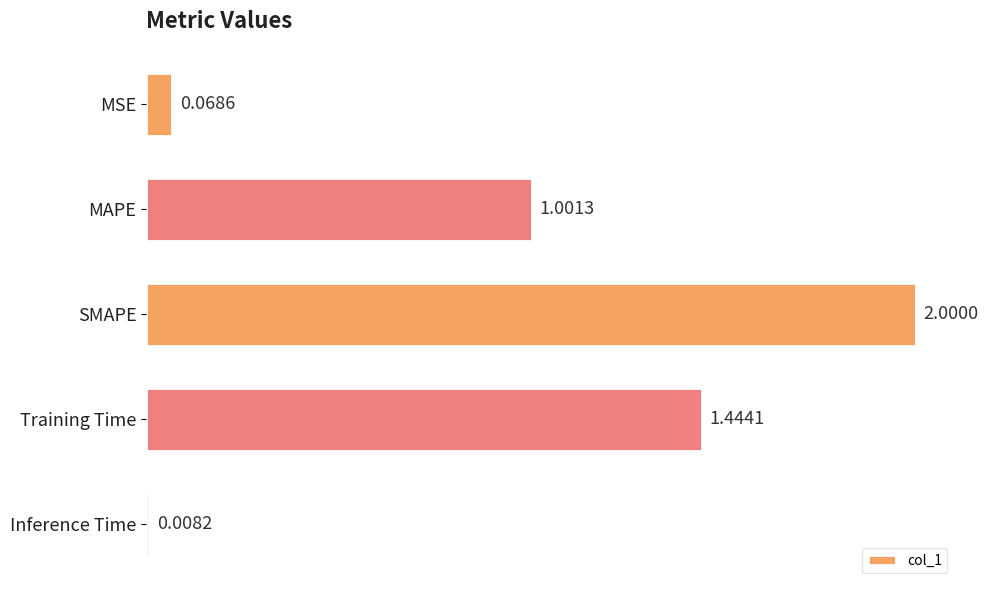

What is the label of the 4th bar from the top?

Training Time